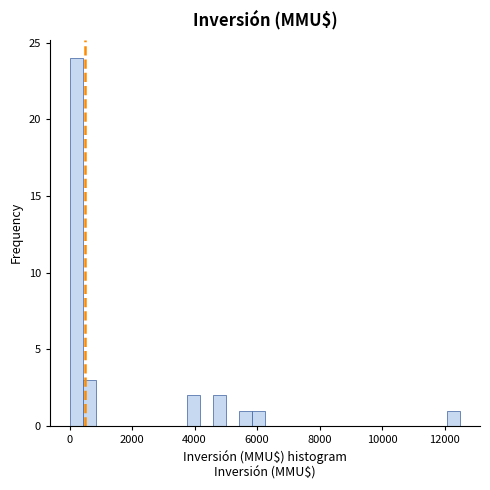

Read against the x-axis, roughly where is the centre of the tallest bar?

200